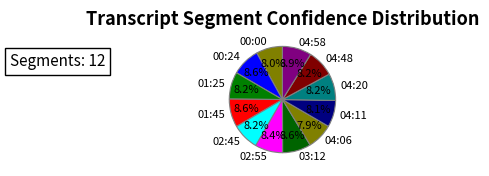

How many segments does this pie chart have?

12